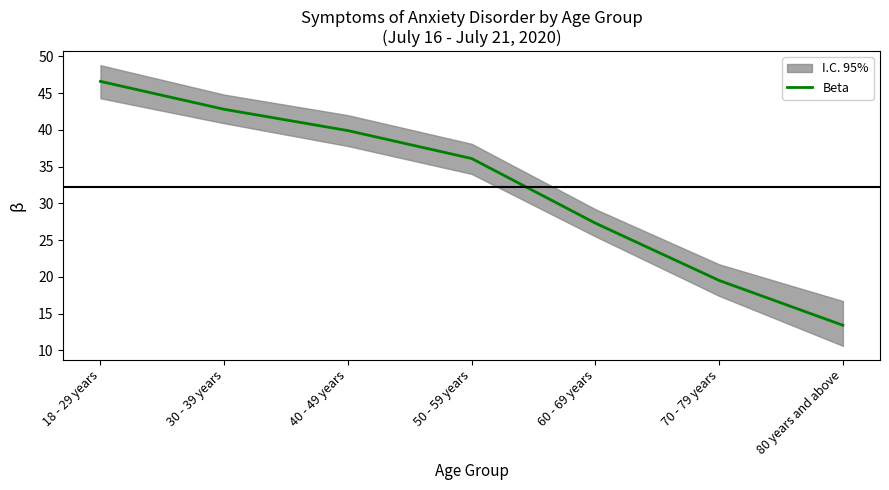

What is the value of the 3rd point from the left?

39.9